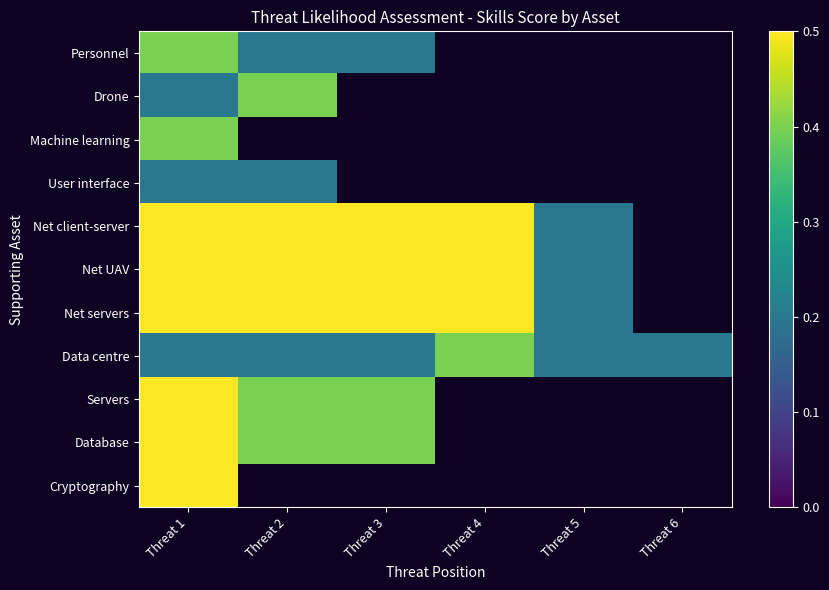

At which label is Data centre closest to 0?

Threat 1